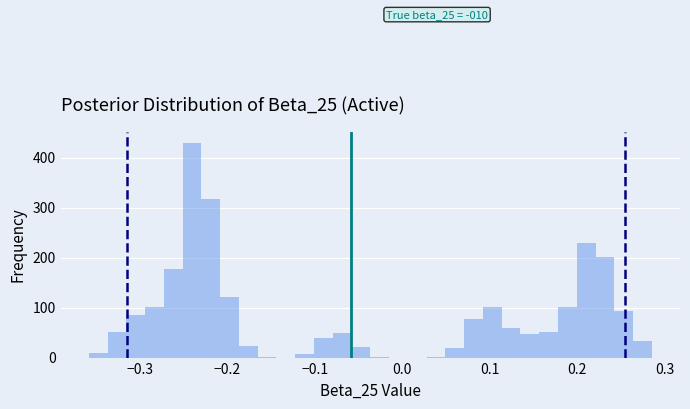

Around what value on the x-axis is the tallest bar? Give the approximate position of its centre, as read against the axis.

-0.24